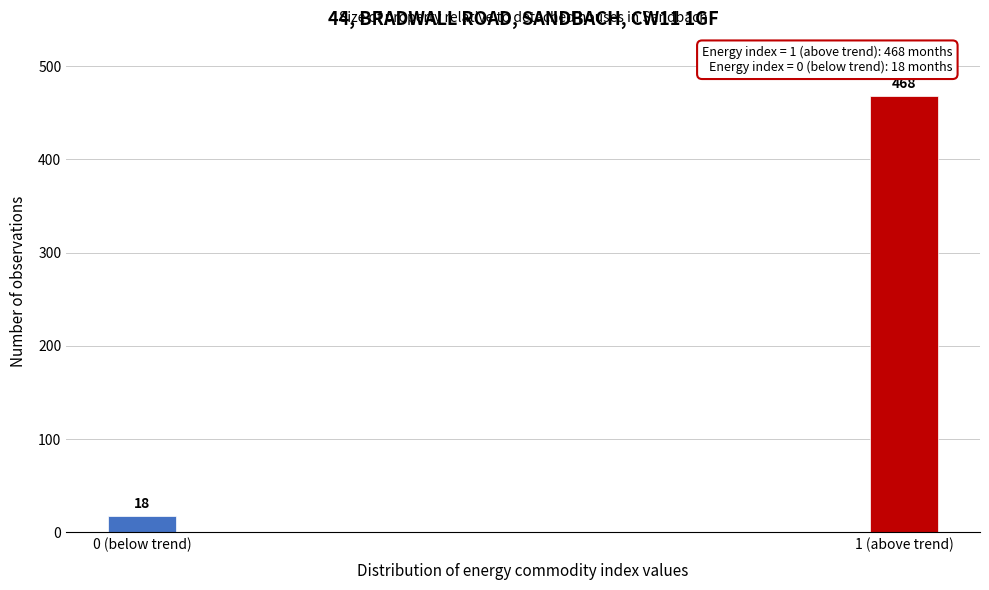

Reading left to right, transcribe all the data shown in this chart.

0 (below trend)=18	1 (above trend)=468